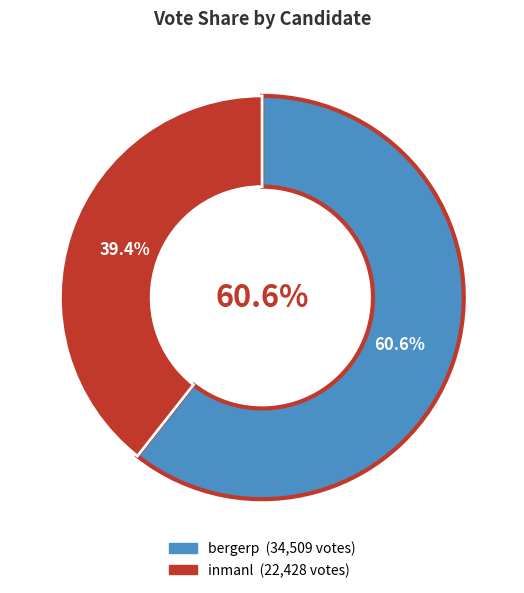

The inmanl slice represents 32% of the pie. True or false?

False